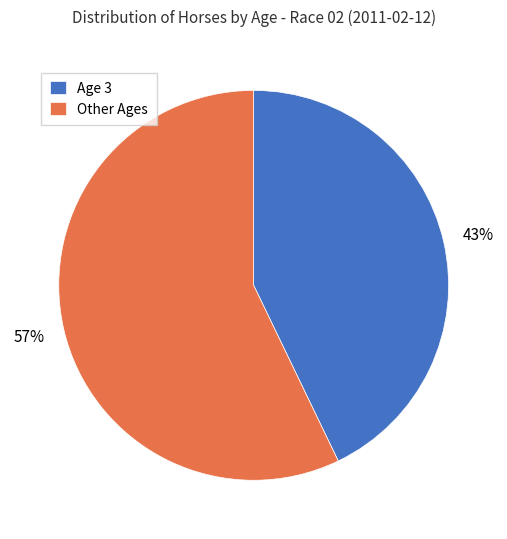

To the nearest percent, what is the difference between the largest and smallest slice percentages?

14%